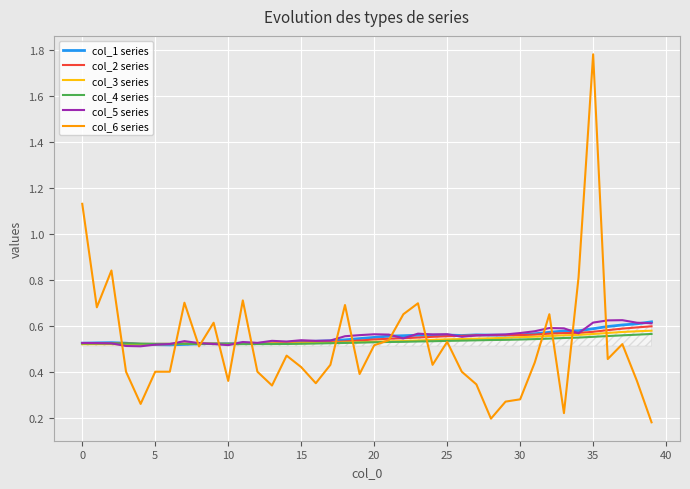

Which category has the highest value across all series?

35